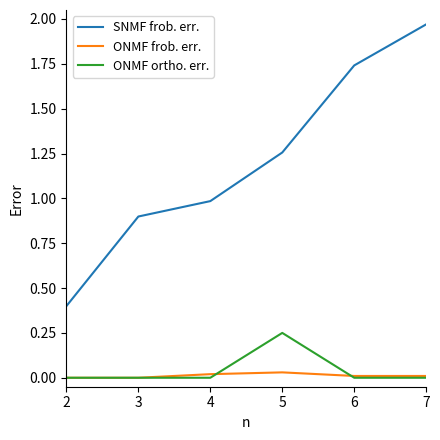

What are all the series names shown in the legend?

SNMF frob. err., ONMF frob. err., ONMF ortho. err.